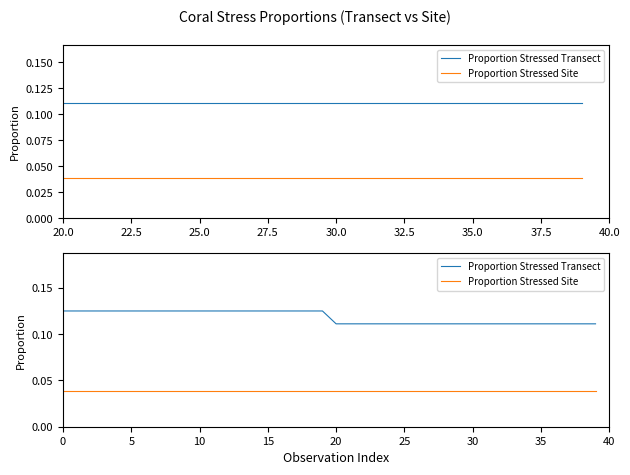

List the series in order of their overall mean, highest first.

Proportion Stressed Transect, Proportion Stressed Site